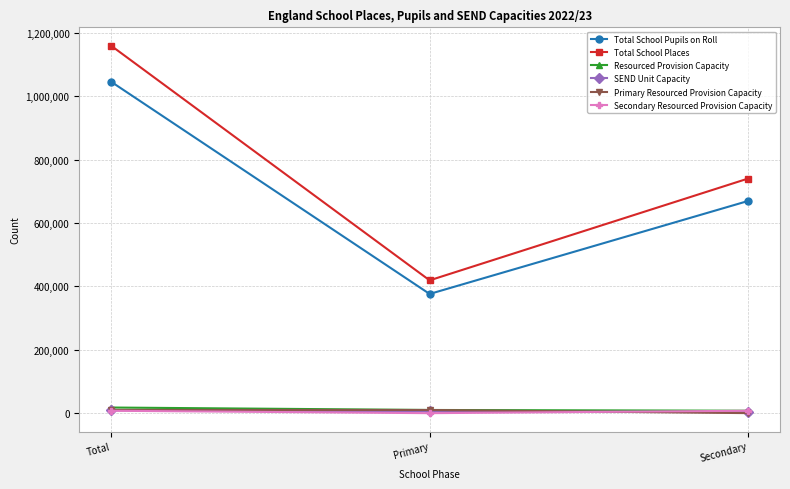

Does the chart have visible grid lines?

Yes